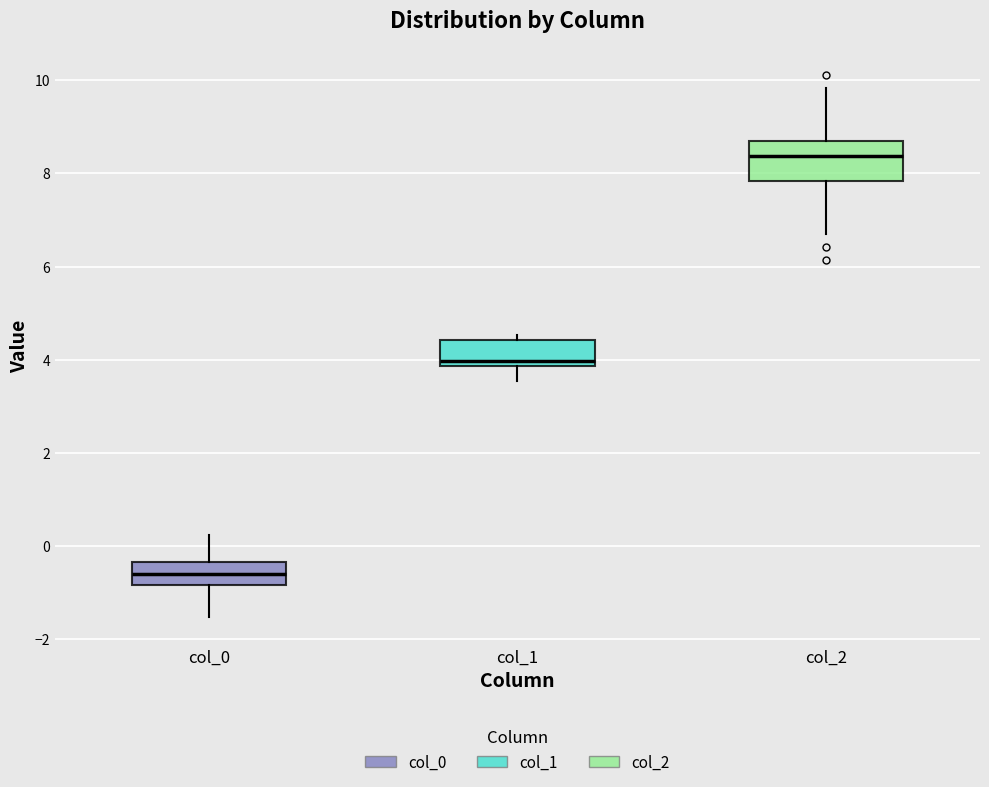

Where does the lower whisker of the box for col_0 end on the y-axis? The values are not printed on the chart, so give them approximately, as read against the axis.

-1.6